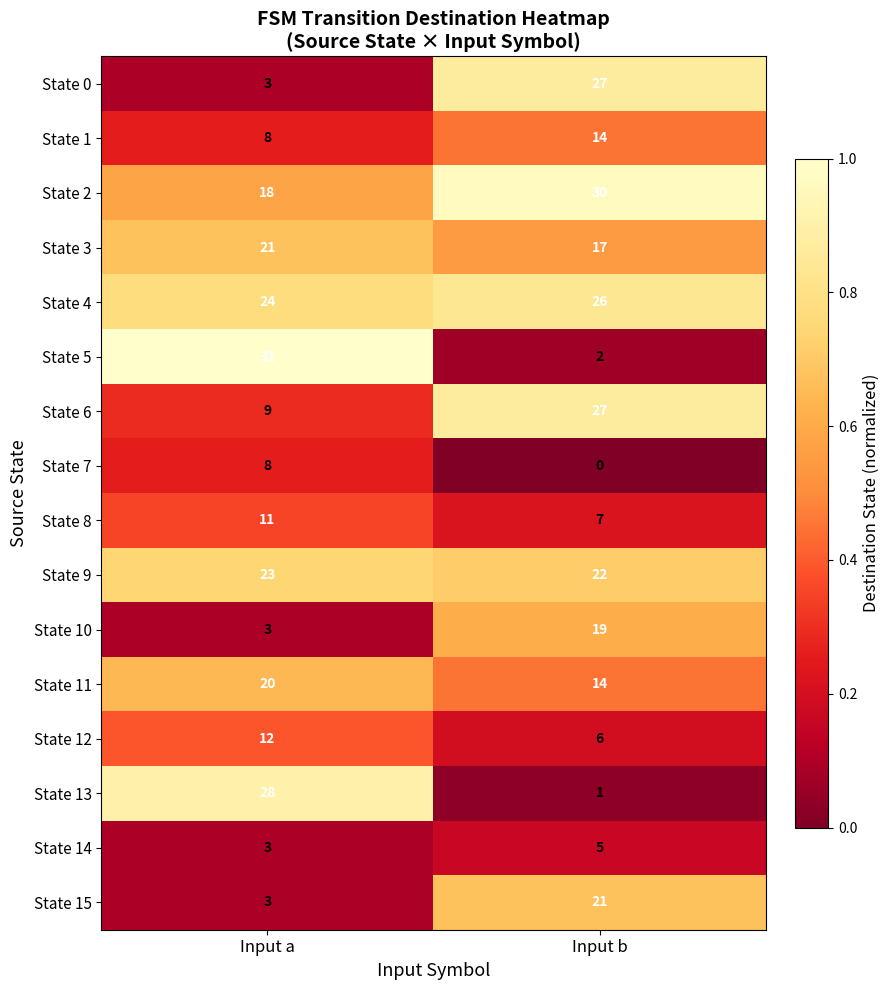

What is the maximum value shown in the chart?

31